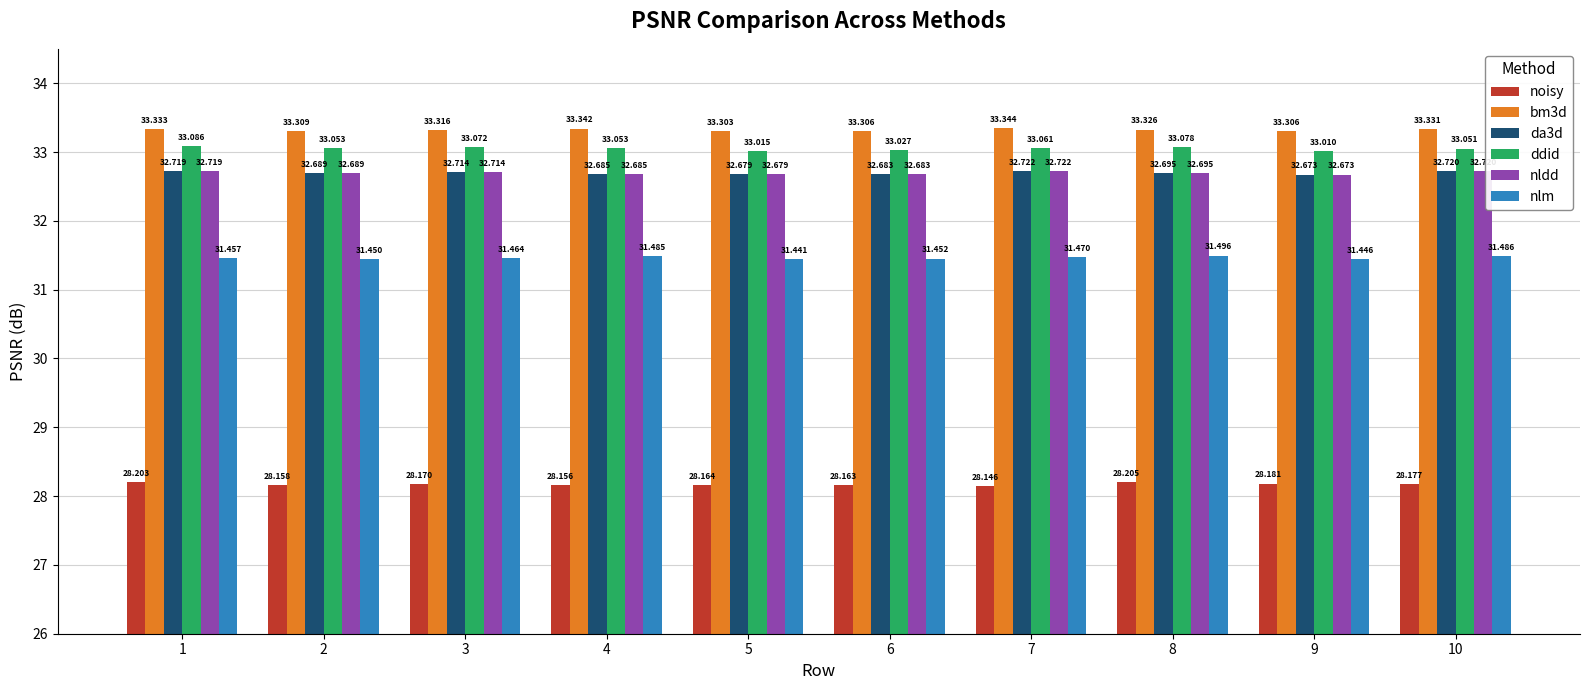

What is the sum of the nlm values at 8 and 9?

62.9